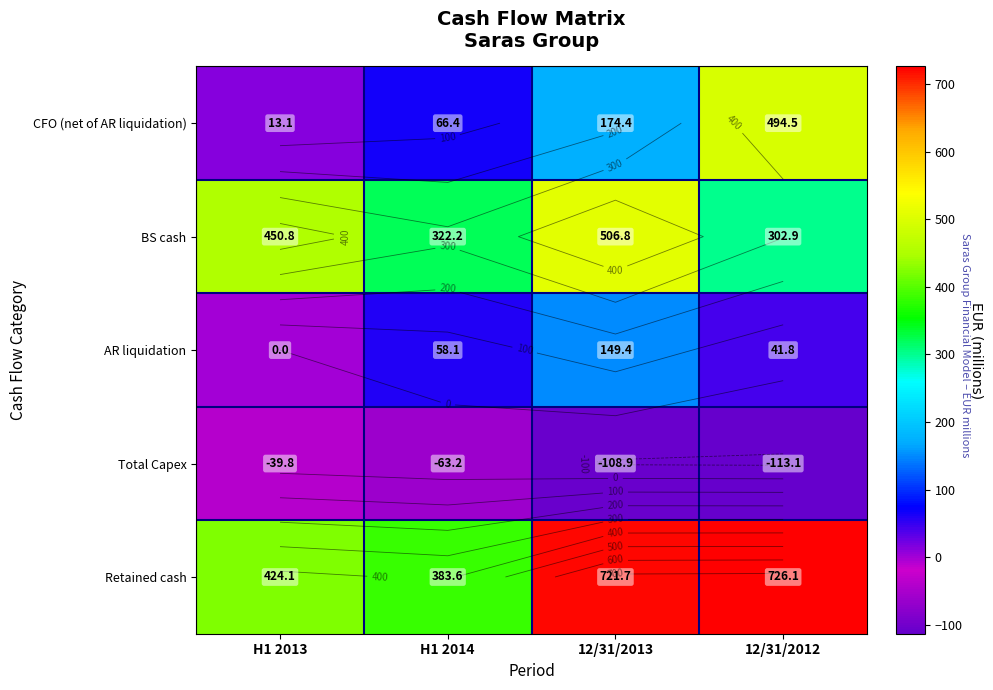

At how many categories does at least one series exceed 370?

4